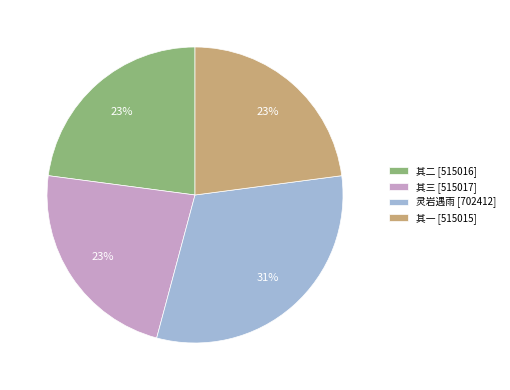

The 其二 [515016] slice represents 37% of the pie. True or false?

False